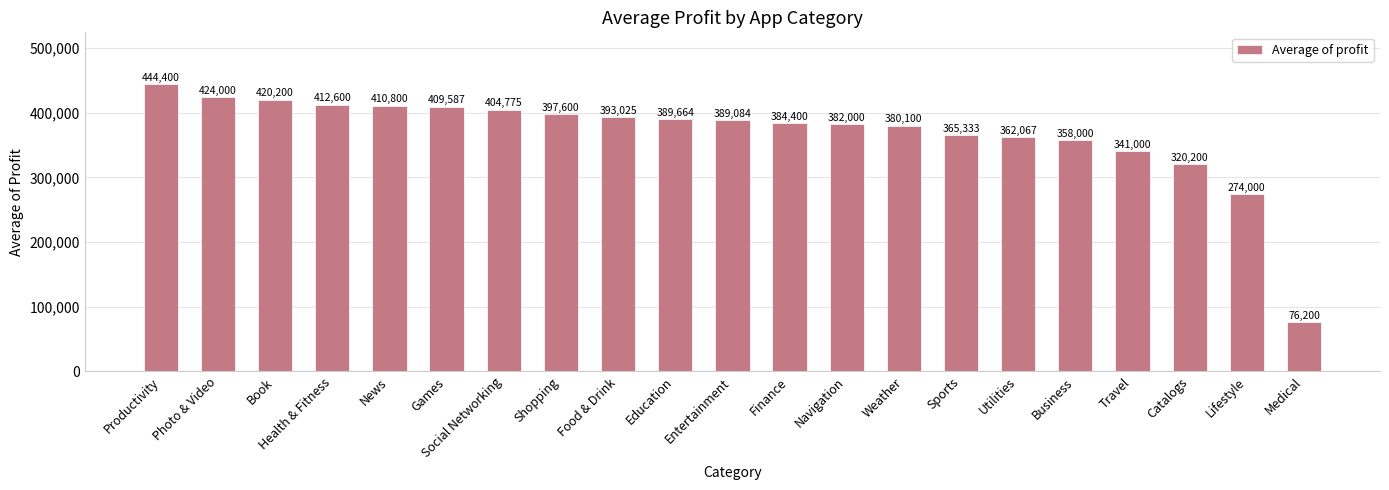

Which category has the lowest value across all series?

Medical